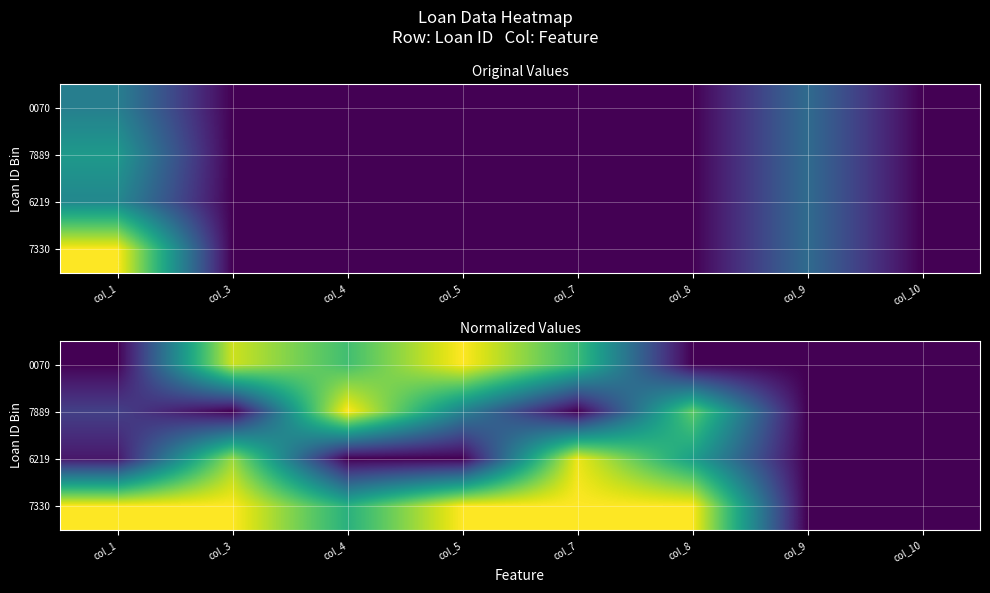

At which category is the sum across all series the highest?

col_3